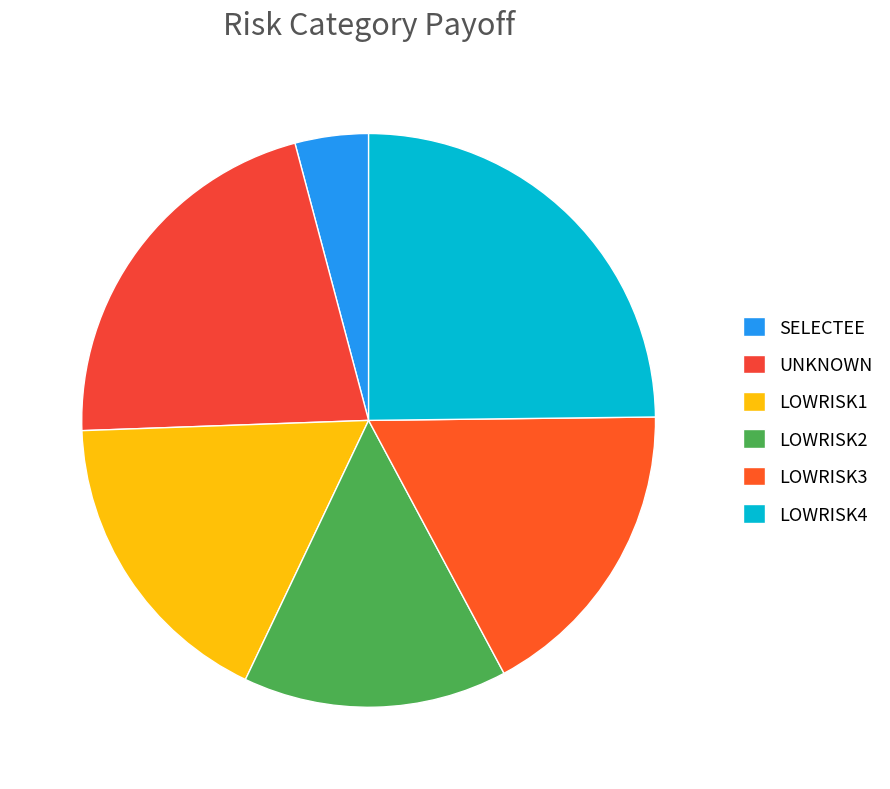

Does LOWRISK2 represent more than half of the total?

No